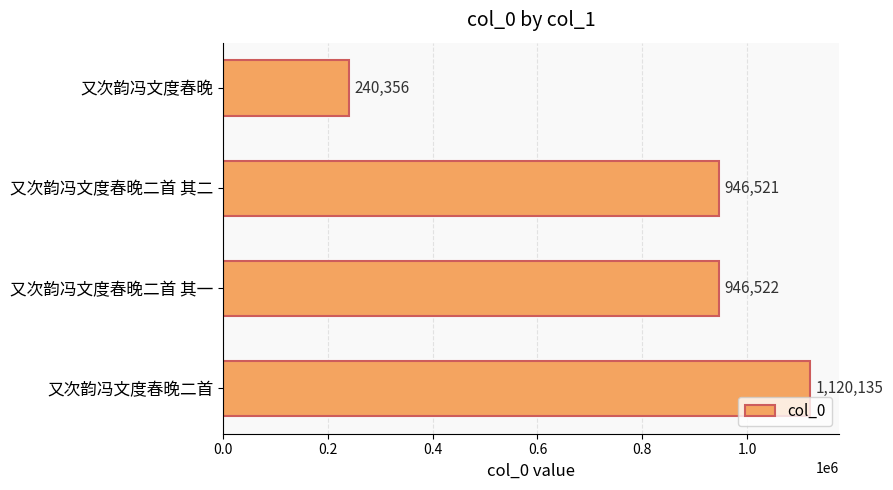

At which label is the value closest to 680245?

又次韵冯文度春晚二首 其二